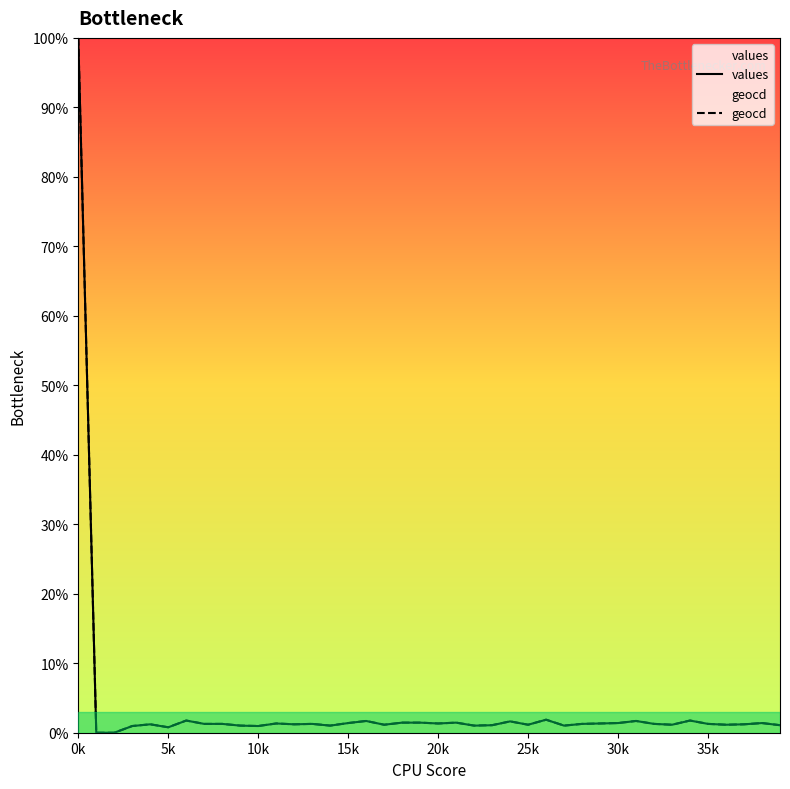

Is it true that geocd equals 1.0 at 14?

True